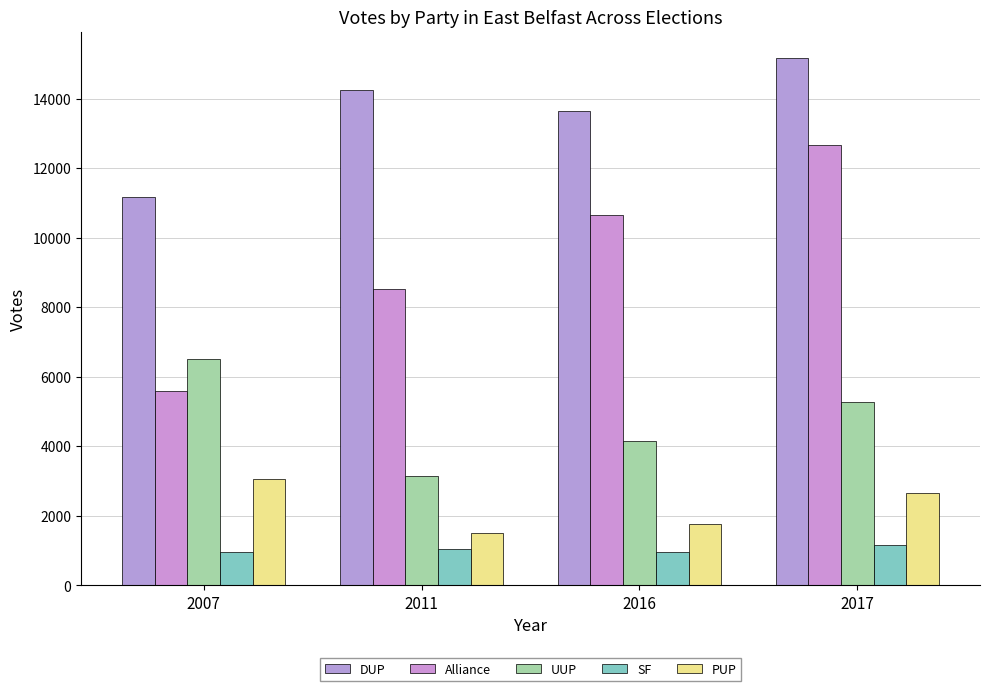

What are all the series names shown in the legend?

DUP, Alliance, UUP, SF, PUP